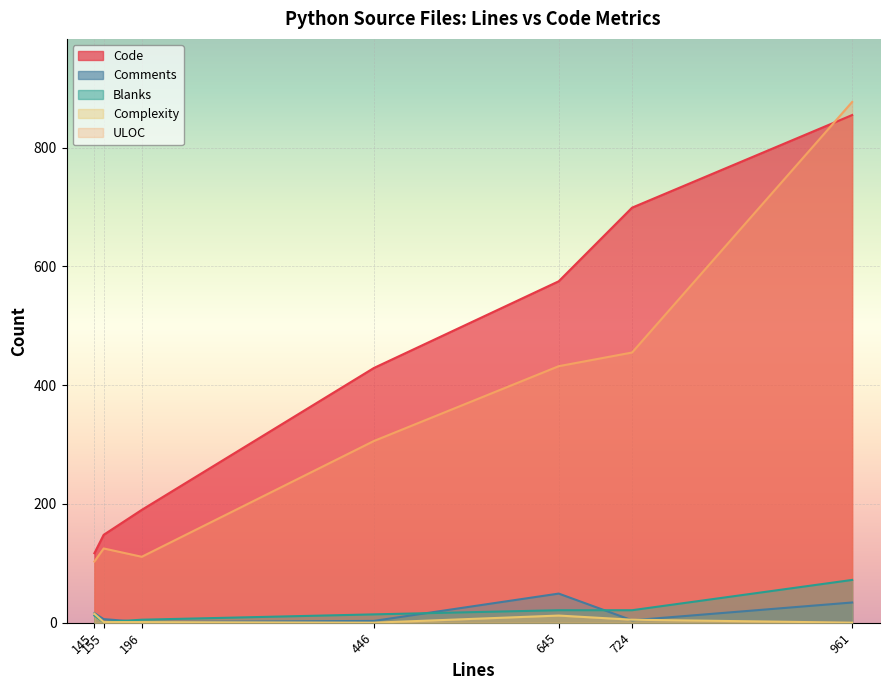

What is the sum of all ULOC values?

2409